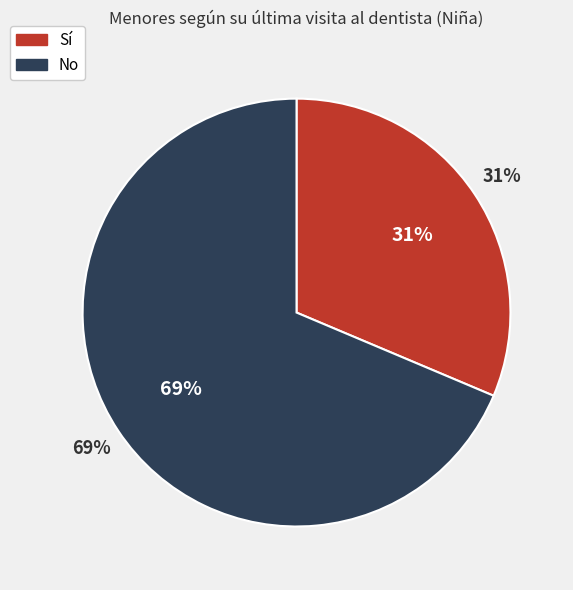

Does Sí account for over 50% of the chart?

No